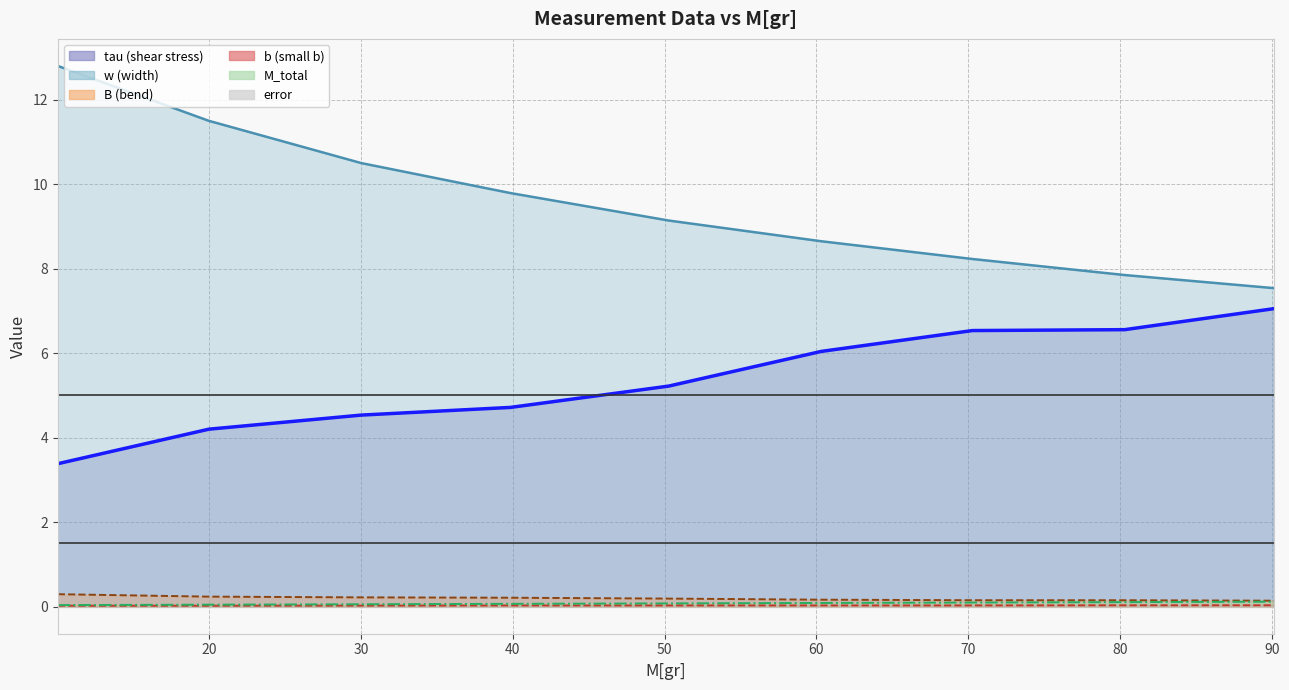

True or false: b and tau cross at least once.

False